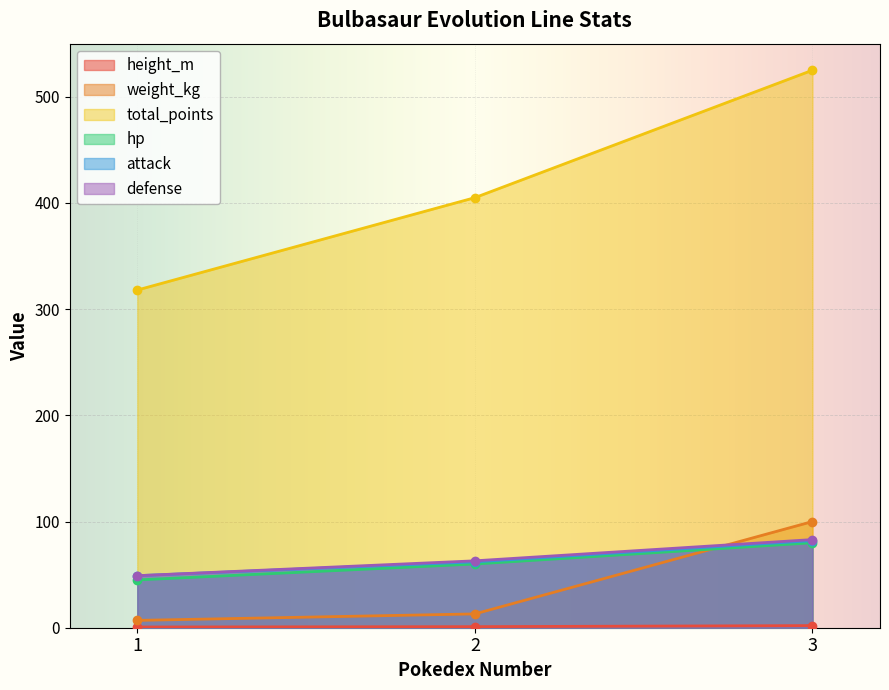

Reading left to right, what are all the values shown in this chart?

height_m: 0.7	1.0	2.0
weight_kg: 6.9	13.0	100.0
total_points: 318.0	405.0	525.0
hp: 45.0	60.0	80.0
attack: 49.0	62.0	82.0
defense: 49.0	63.0	83.0